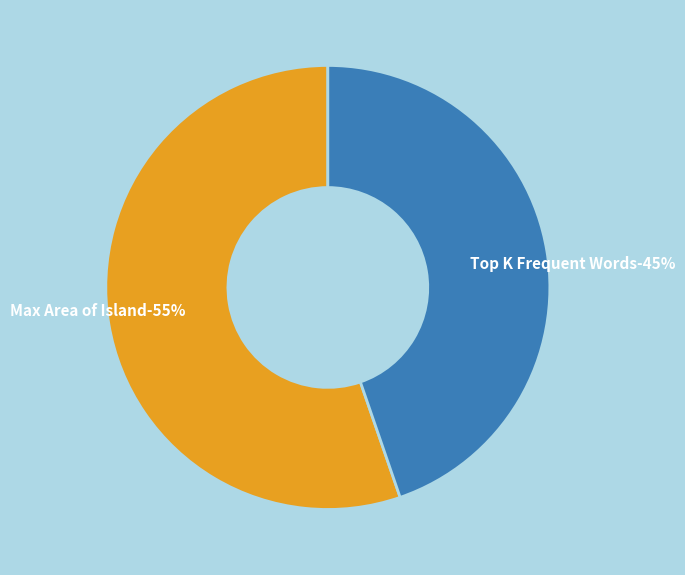

To the nearest percent, what portion does Max Area of Island represent?

55%